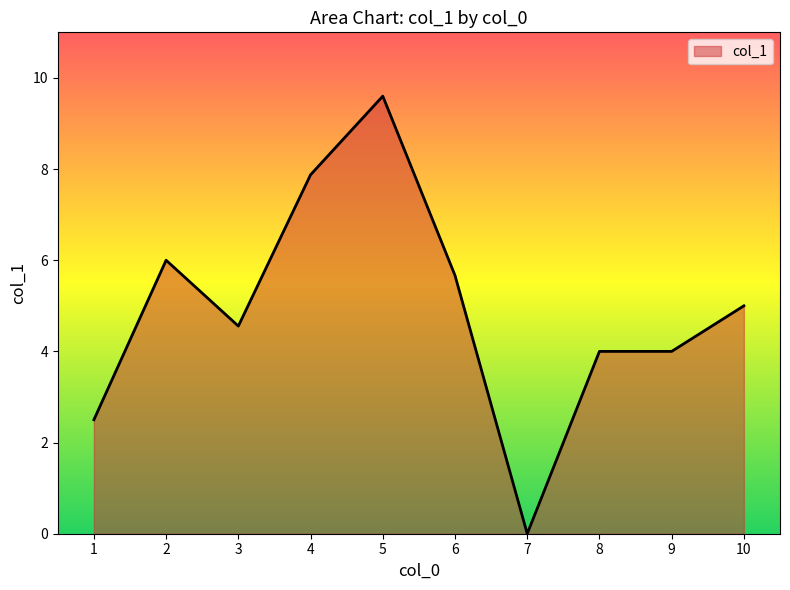

The chart shows a value of 4.0 at 9. True or false?

True